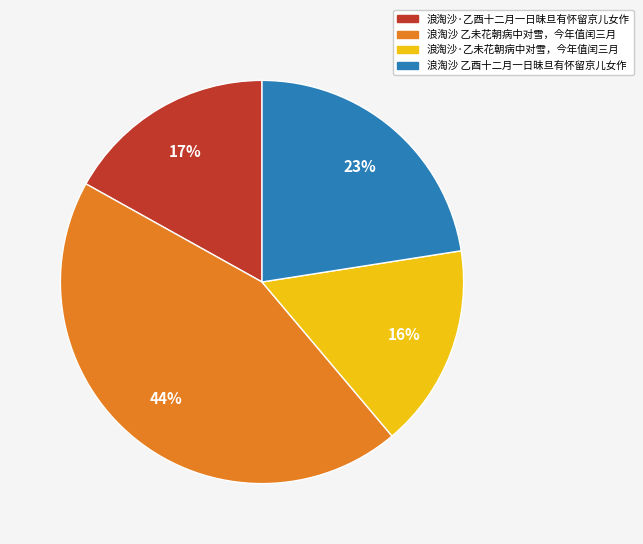

What percentage is the 浪淘沙 乙酉十二月一日昧旦有怀留京儿女作 slice, to the nearest percent?

23%